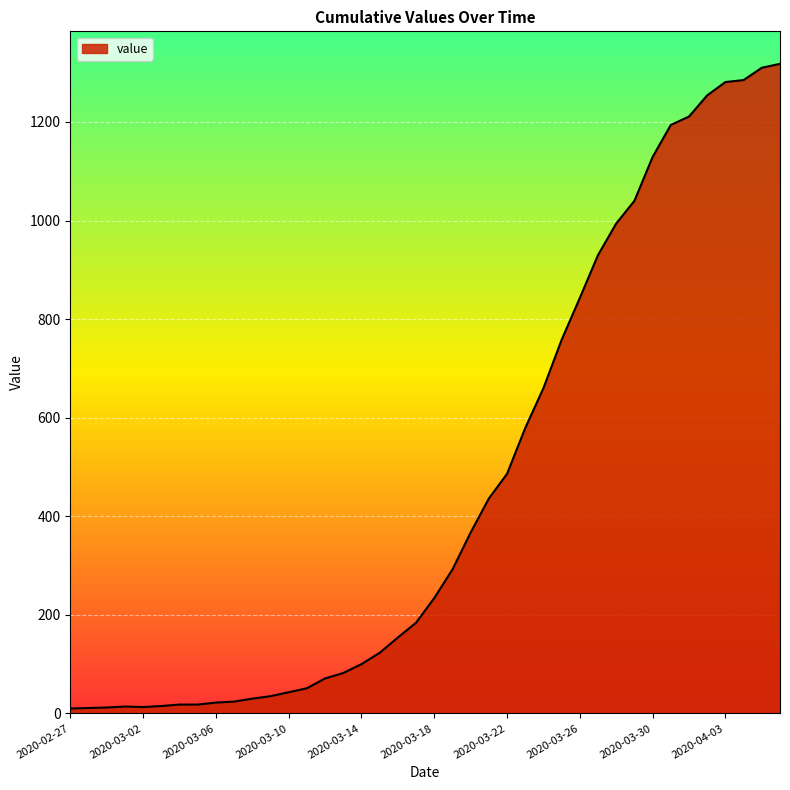

What is the greatest value displayed?

1318